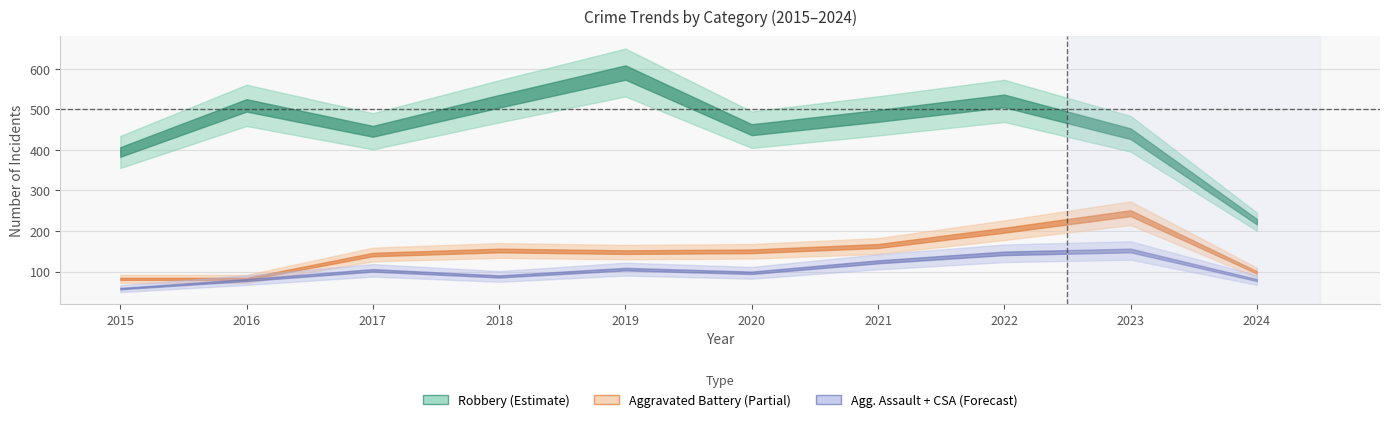

True or false: Aggravated Assault and Aggravated Battery intersect in this chart.

False